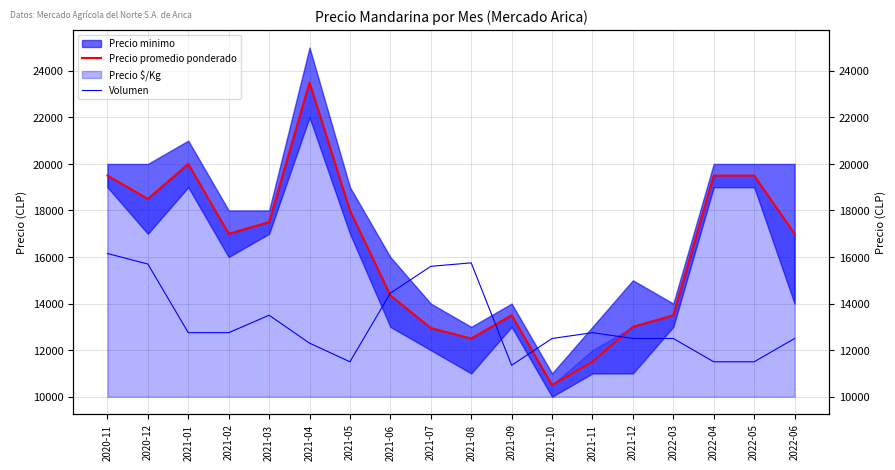

Between which two adjacent categories do Precio promedio ponderado and Volumen first intersect?

2021-05 and 2021-06